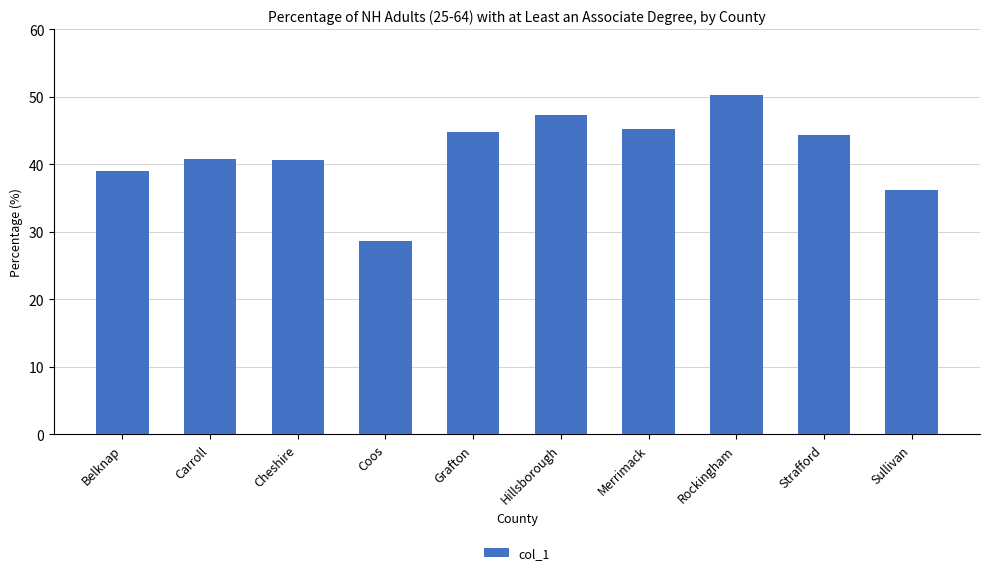

What is the average value?

41.7